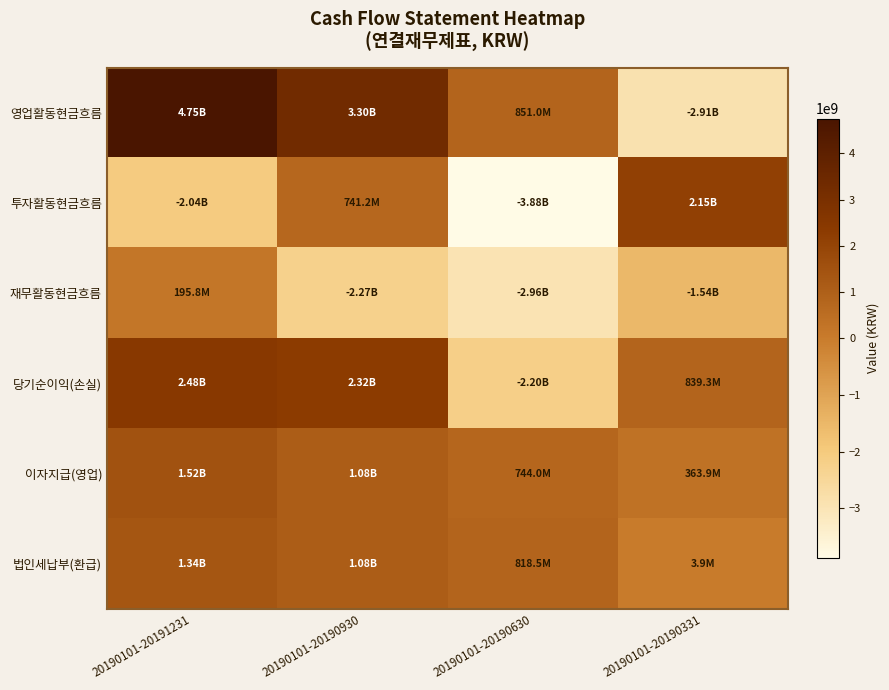

Rank the series at 20190101-20190331 from lowest to highest value.

영업활동현금흐름, 재무활동현금흐름, 법인세납부(환급), 이자지급(영업), 당기순이익(손실), 투자활동현금흐름